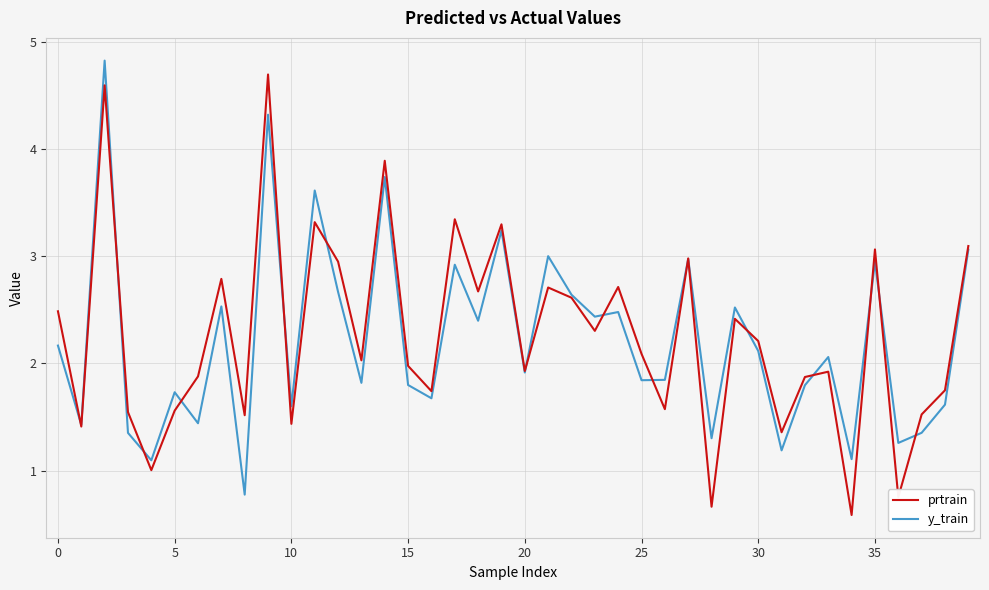

What is the greatest value displayed?

4.8